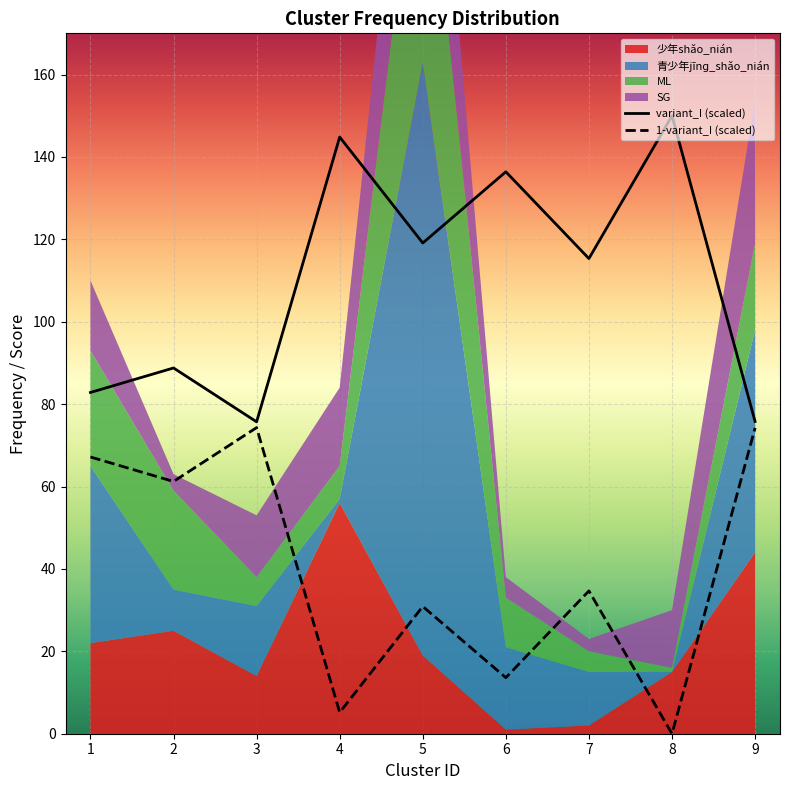

At which label does variant_I (scaled) reach its peak?

8